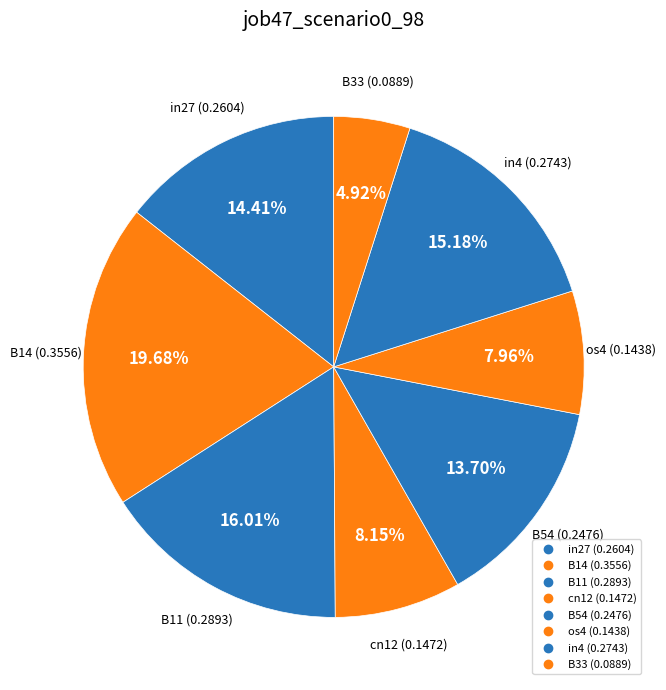

The cn12 slice represents 1% of the pie. True or false?

False